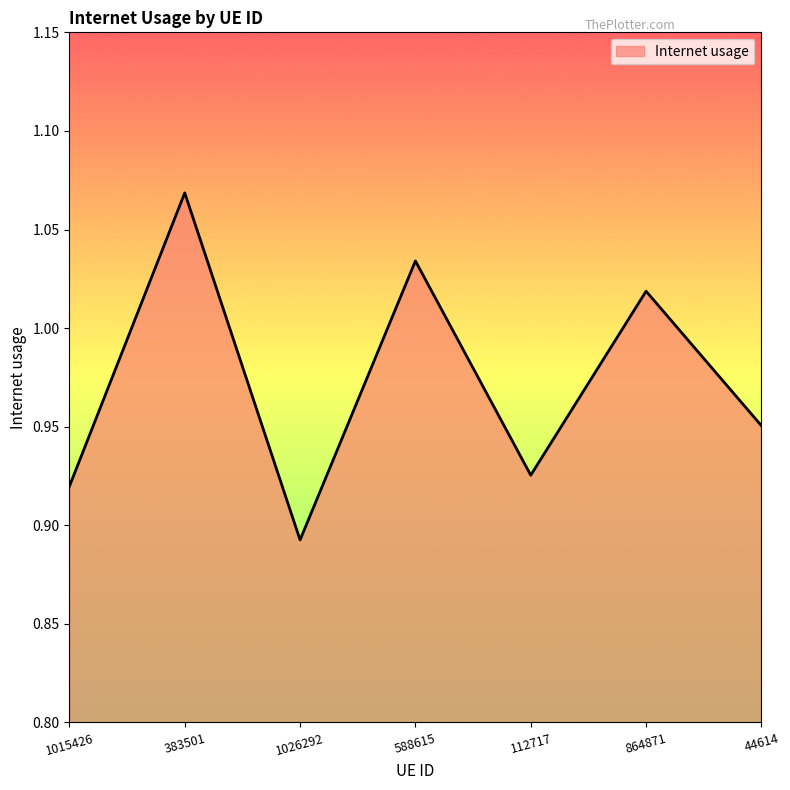

What is the sum of all values?

6.8